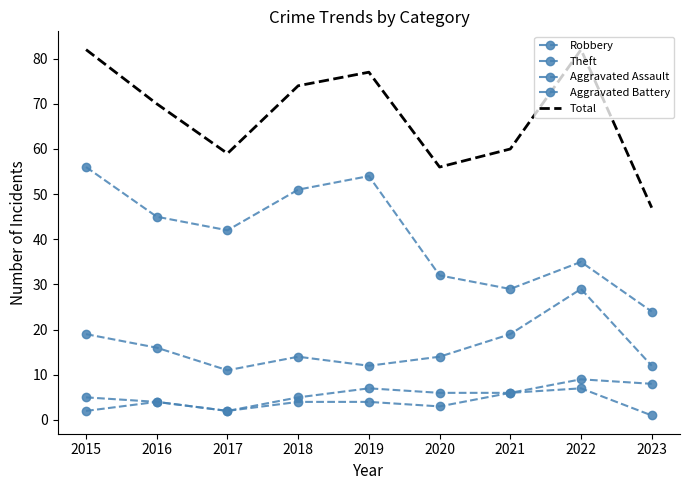

What is the difference between the maximum and second lowest values in the Theft series?

27